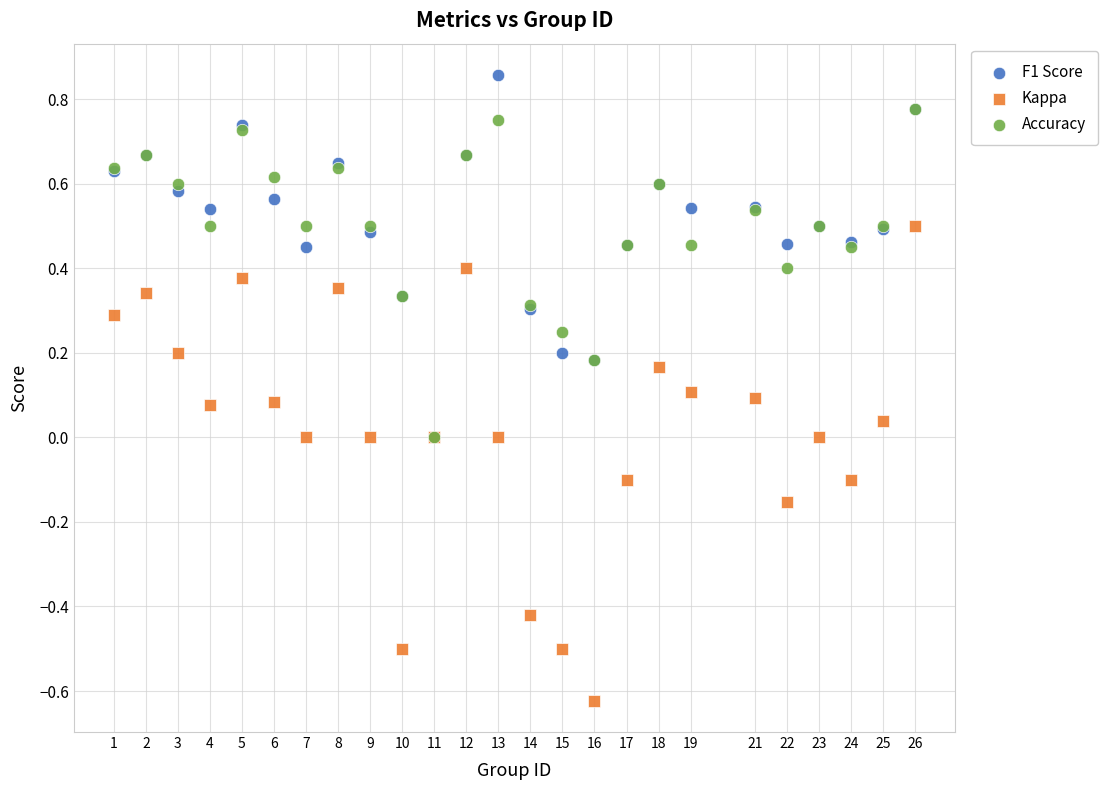

Which series reaches the minimum Y coordinate?

Kappa